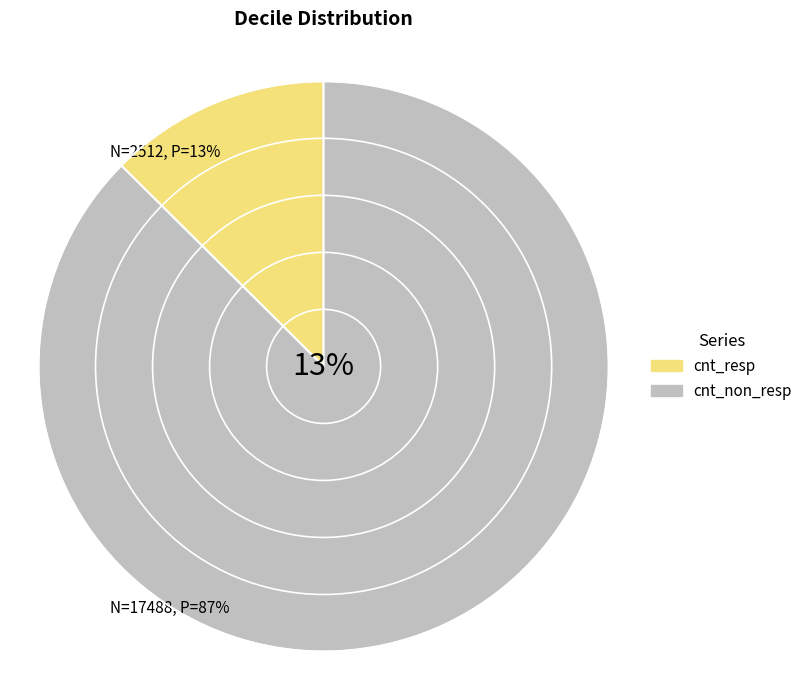

At 6, list the series in order from largest to smallest.

cnt_non_resp, cnt_resp